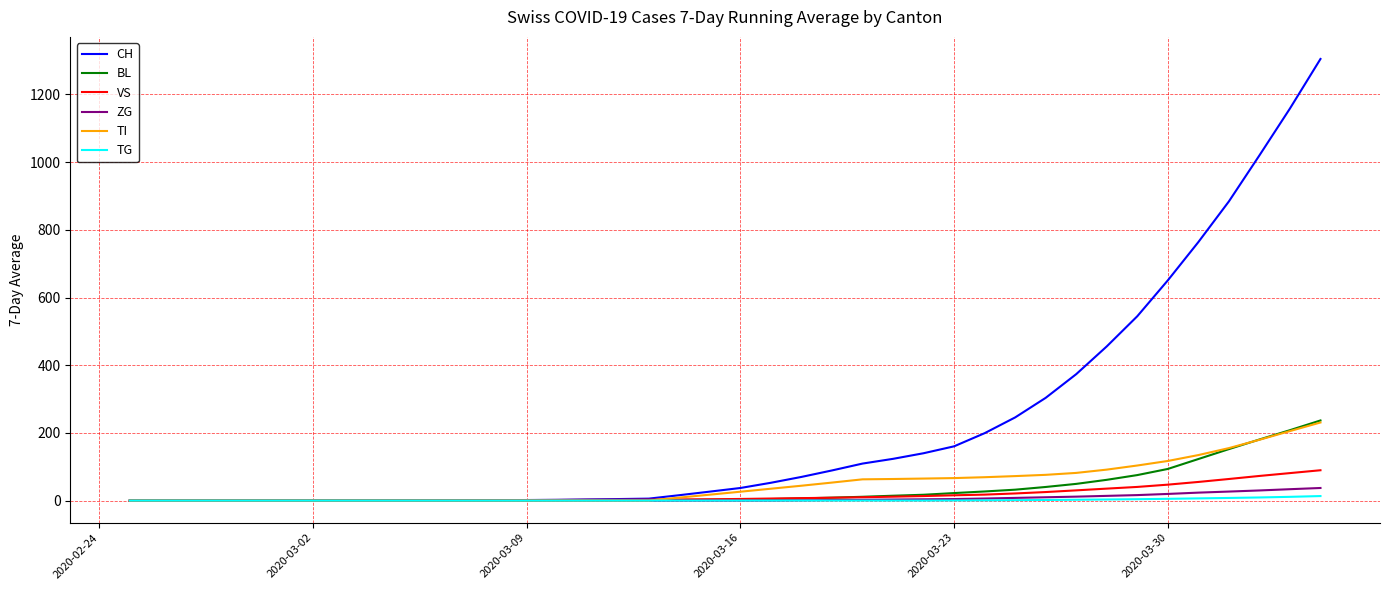

Which series has the largest range (max minus min)?

CH